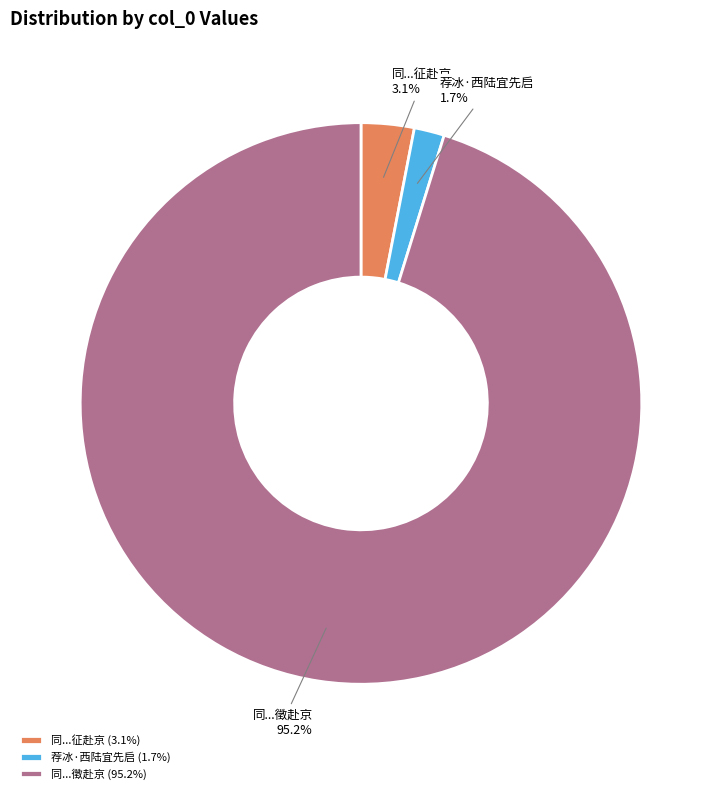

Which category has the biggest portion of the pie?

同...徵赴京 (95.2%)